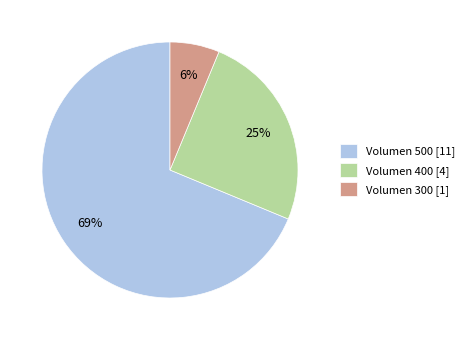

Between Volumen 500 [11] and Volumen 300 [1], which is larger?

Volumen 500 [11]